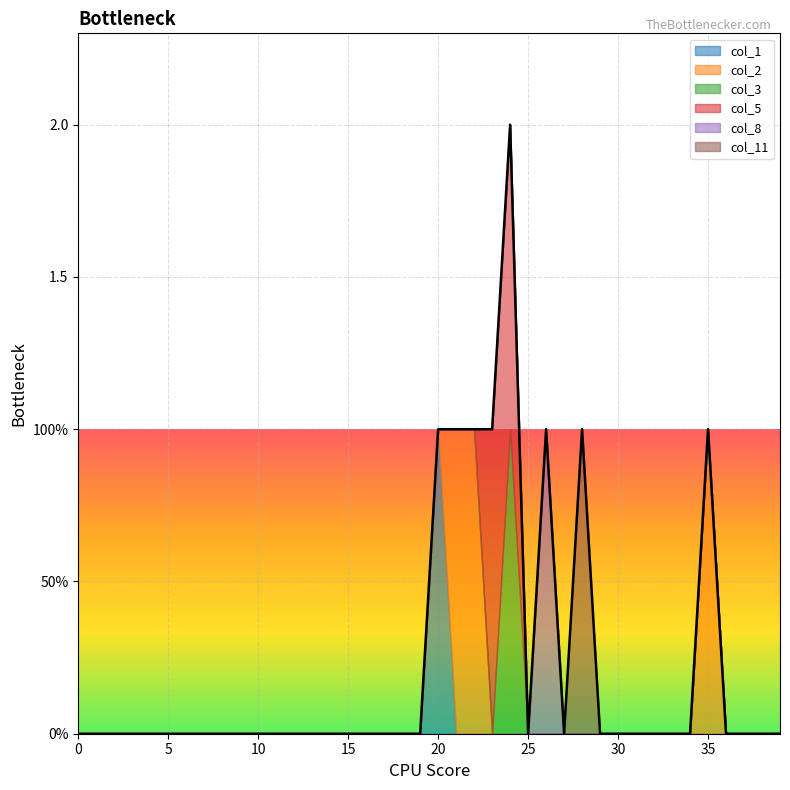

The col_2 series shows 1 at 7. True or false?

False